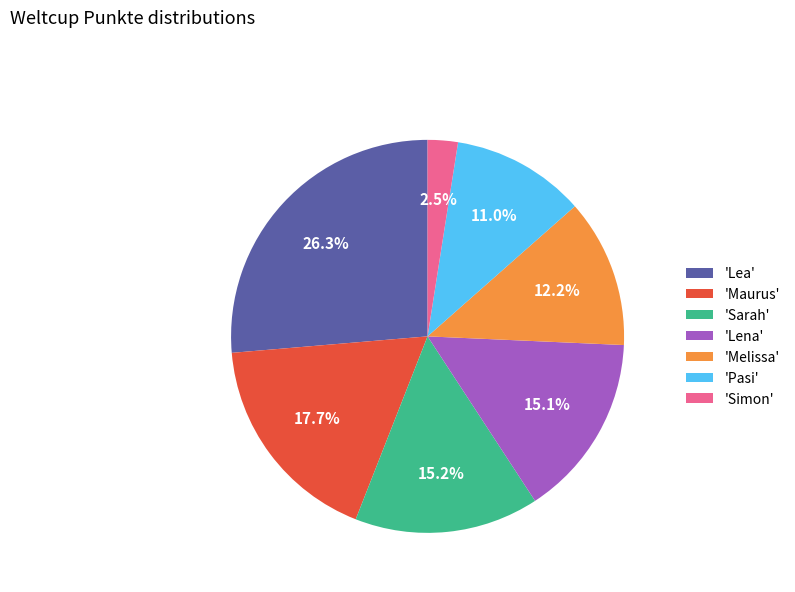

What percentage do 'Simon' and 'Melissa' together represent?

14.7%